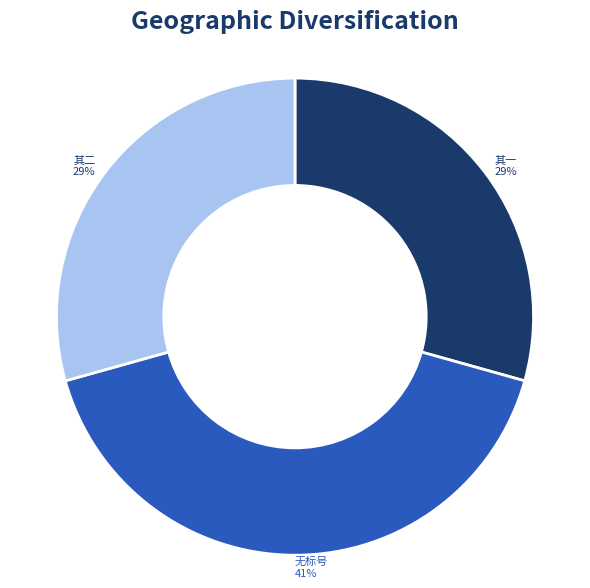

To the nearest percent, what is the average slice percentage?

33%